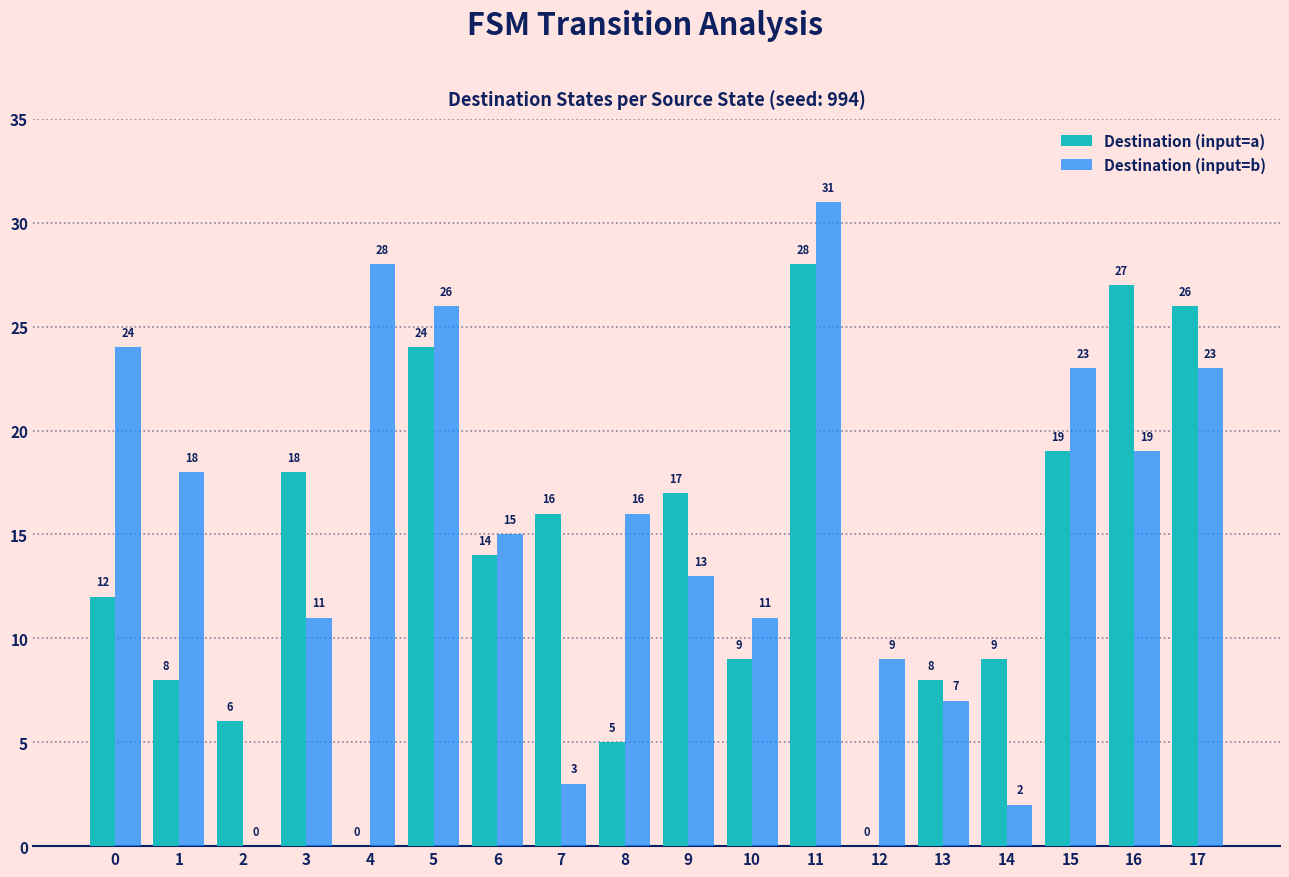

Reading left to right, extract all data points from this chart.

Destination (input=a): 0=12	1=8	2=6	3=18	4=0	5=24	6=14	7=16	8=5	9=17	10=9	11=28	12=0	13=8	14=9	15=19	16=27	17=26
Destination (input=b): 0=24	1=18	2=0	3=11	4=28	5=26	6=15	7=3	8=16	9=13	10=11	11=31	12=9	13=7	14=2	15=23	16=19	17=23